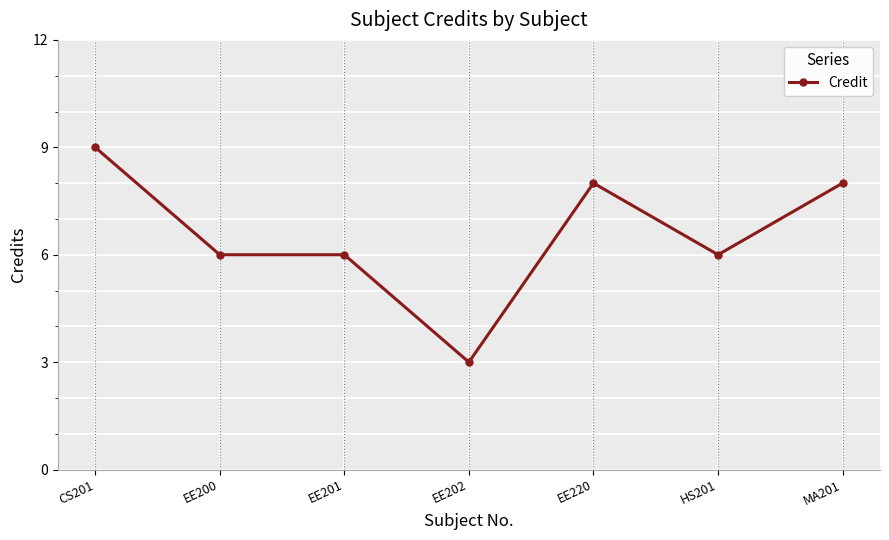

Which category has the highest value across all series?

CS201